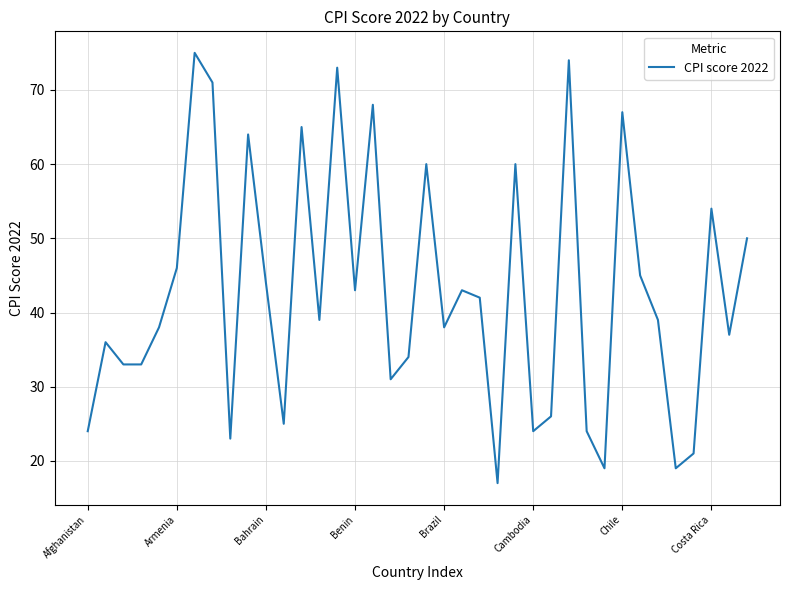

What is the minimum value shown in the chart?

17